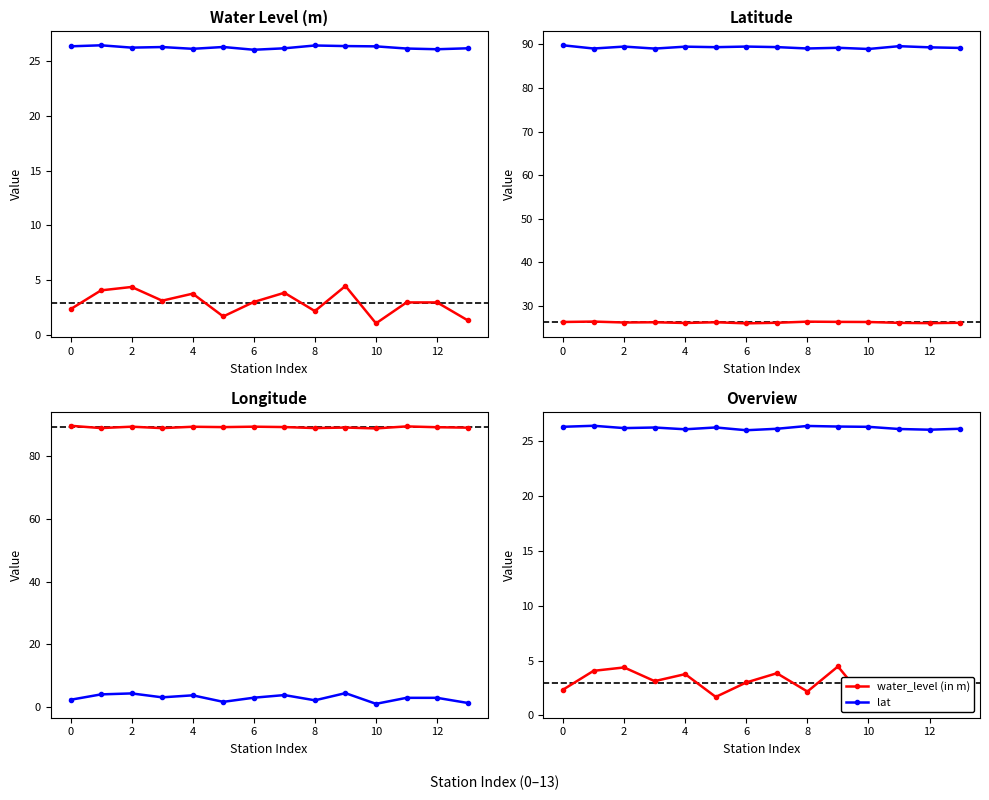

In lat, how many points are higher than both neighbors (excluding endpoints)?

4